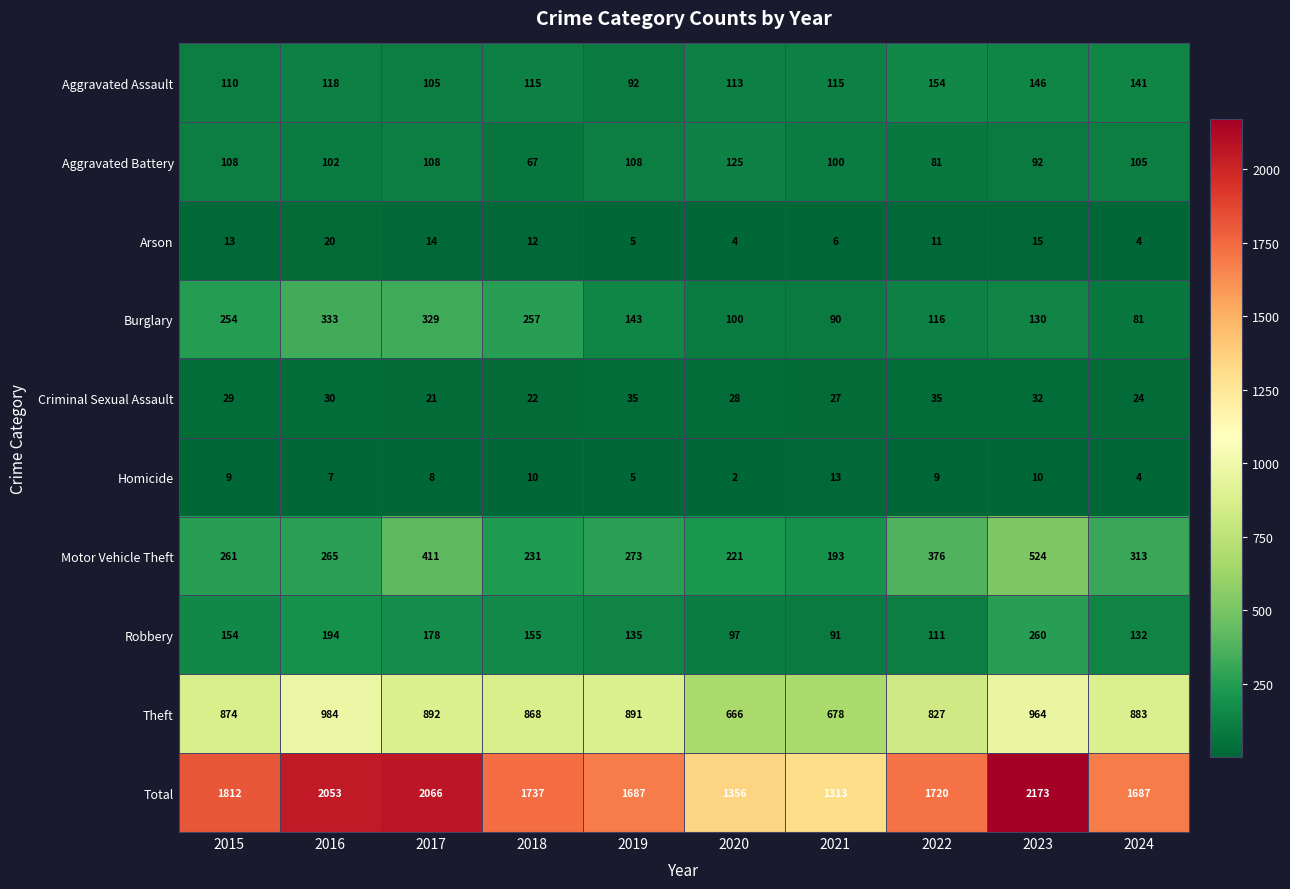

True or false: Motor Vehicle Theft has a value of 61 at 2019.

False